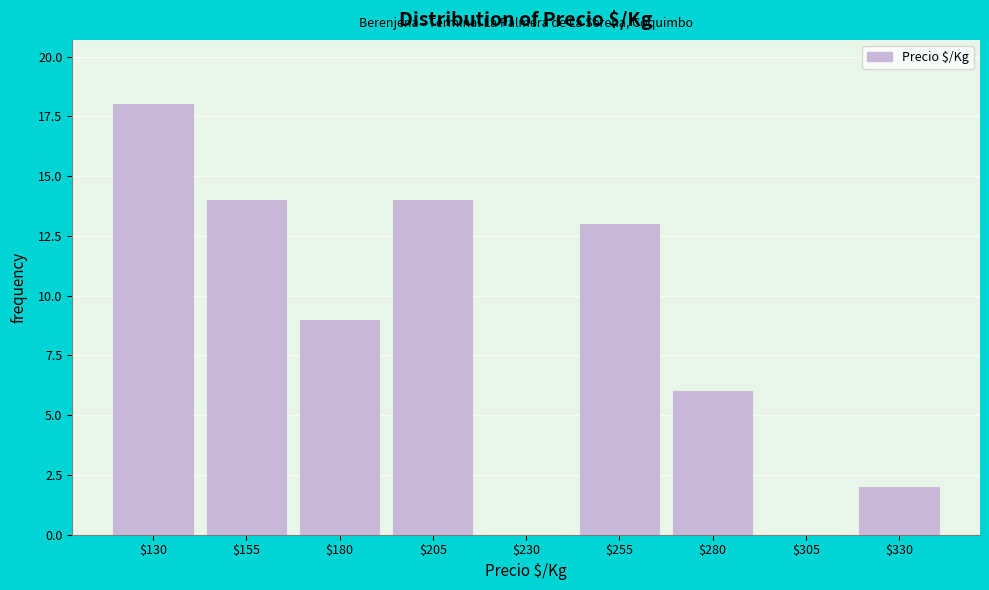

The value at $130 is 18. True or false?

True